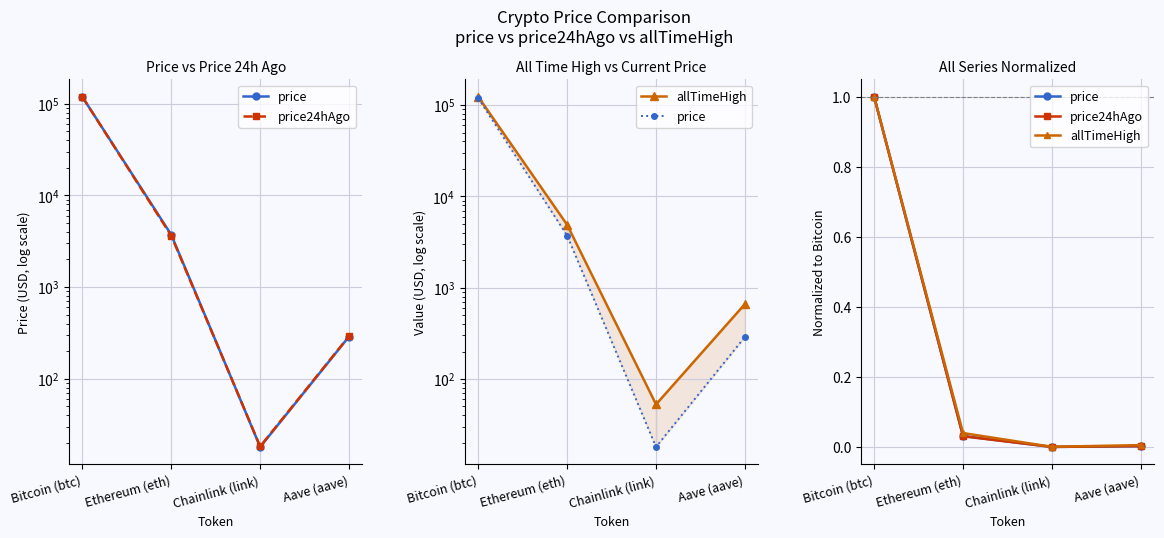

True or false: price and allTimeHigh intersect in this chart.

False